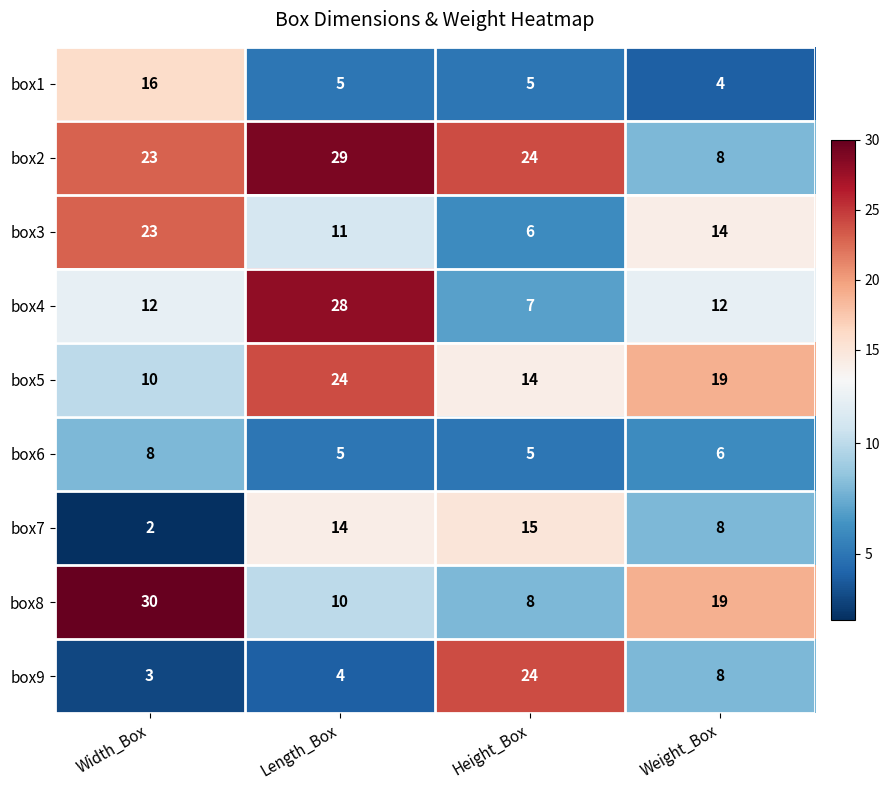

Rank the categories by box7 value from lowest to highest.

Width_Box, Weight_Box, Length_Box, Height_Box